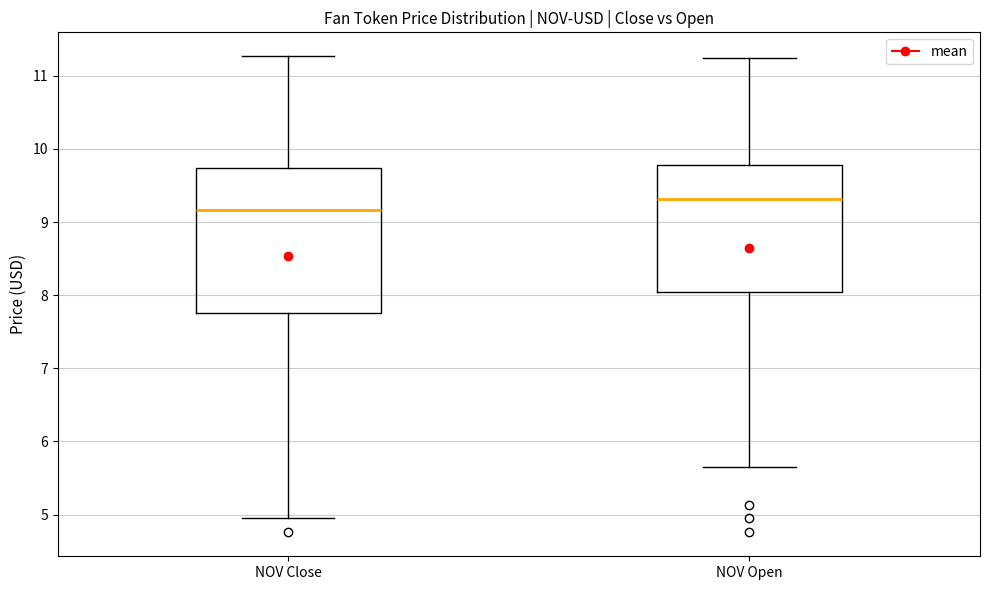

Where is the lower edge of the box for NOV Open on the y-axis? The values are not printed on the chart, so give them approximately, as read against the axis.

8.0